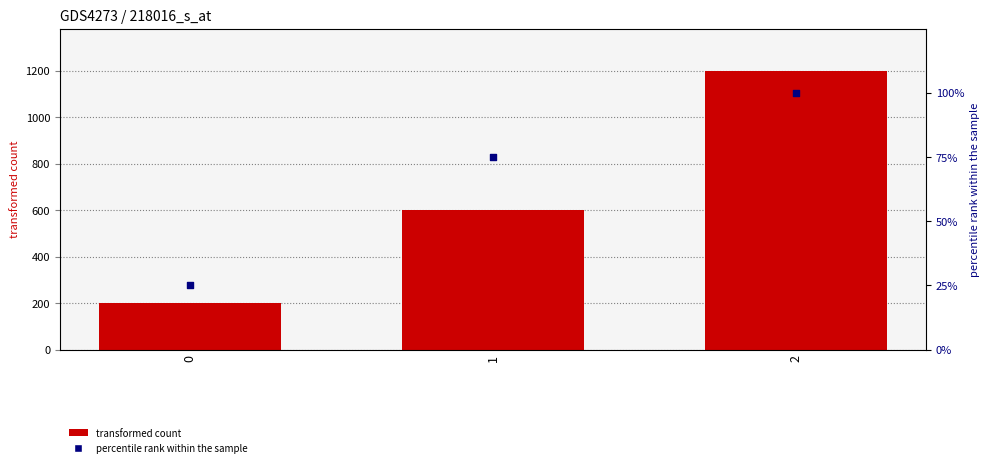

Which series reaches the minimum Y coordinate?

percentile rank within the sample